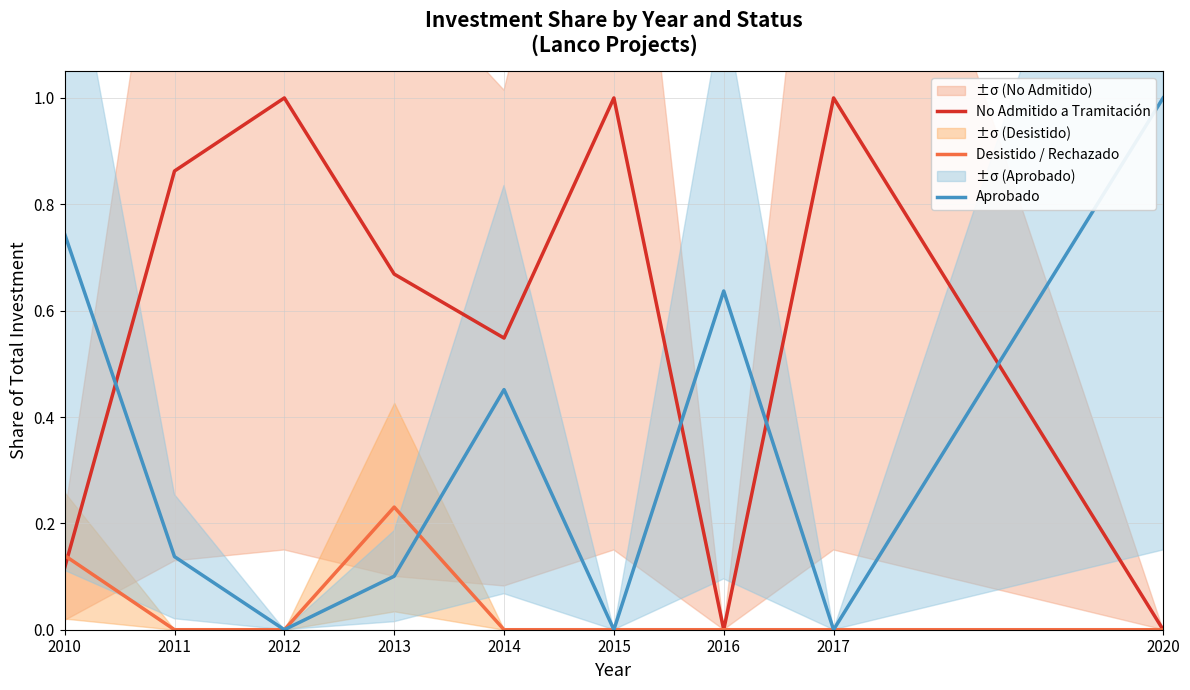

What is the total value across all series at 2016?

0.6